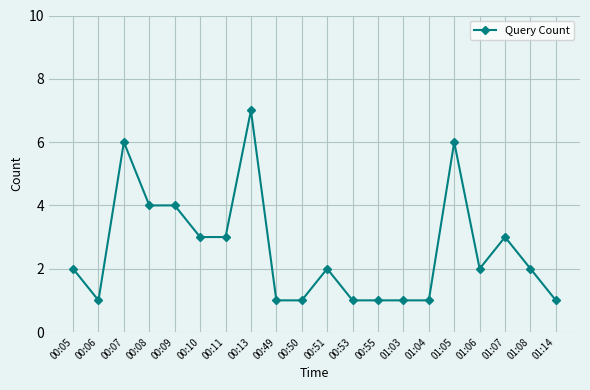

Approximately how many times larger is the value at 01:07 compared to 00:11?

1.0